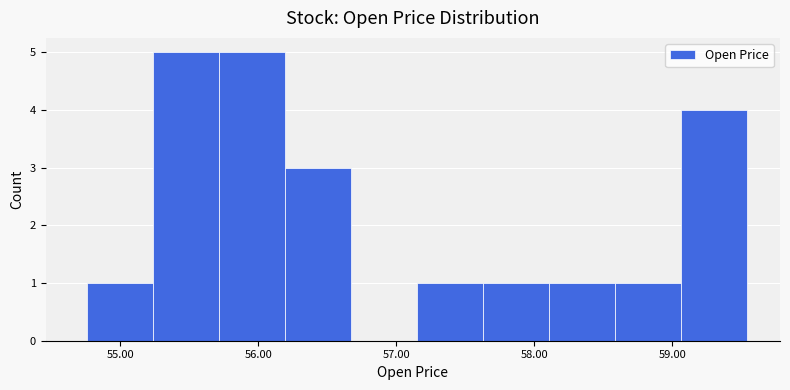

What is the height of the bar covering 58.6 to 59.1 on the x-axis? Neither the bar edges nor the heights are printed on the chart, so give them approximately, as read against the axes.

1